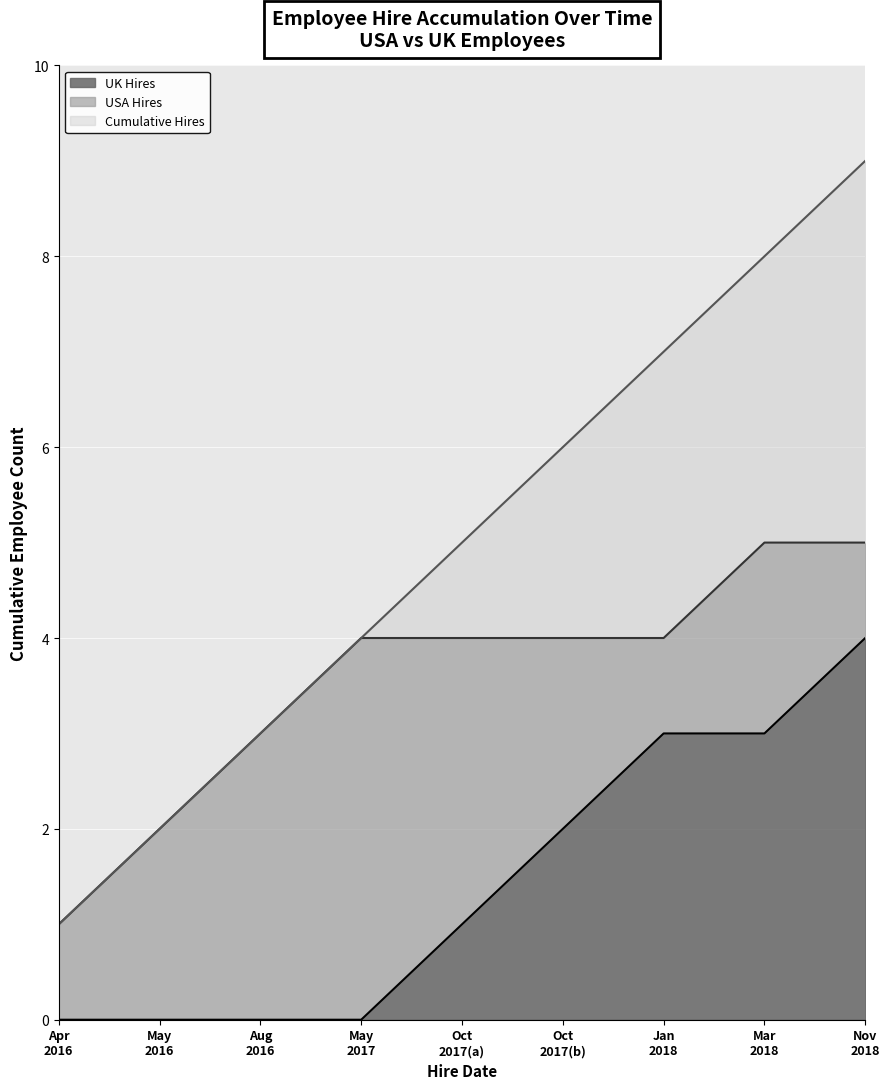

What is the label of the 7th point from the right?

Aug
2016